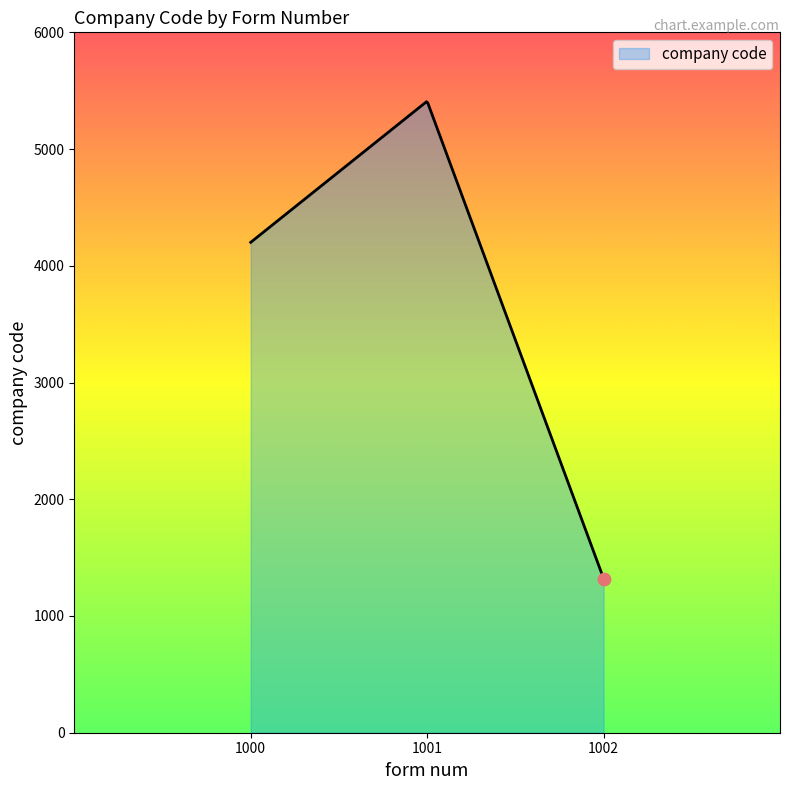

What is the smallest value displayed?

1321.0